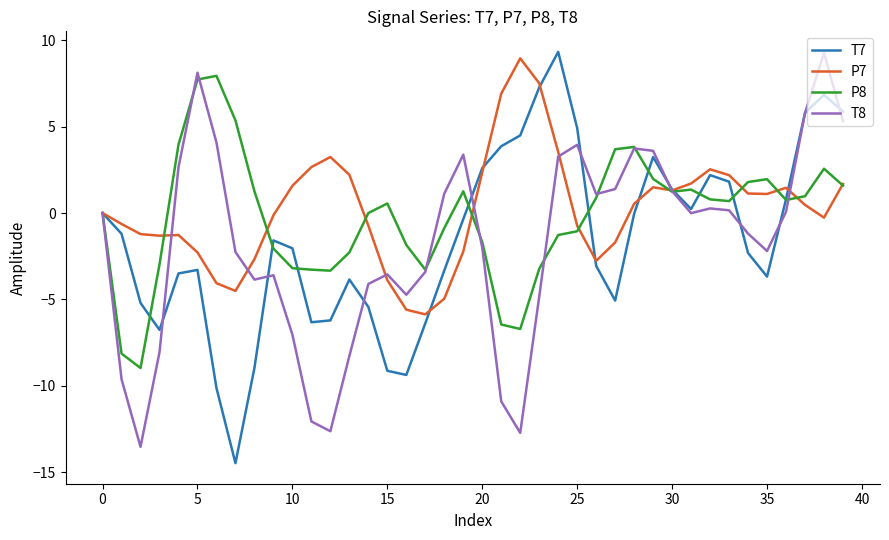

How many interior local peaks does the T7 series have?

7